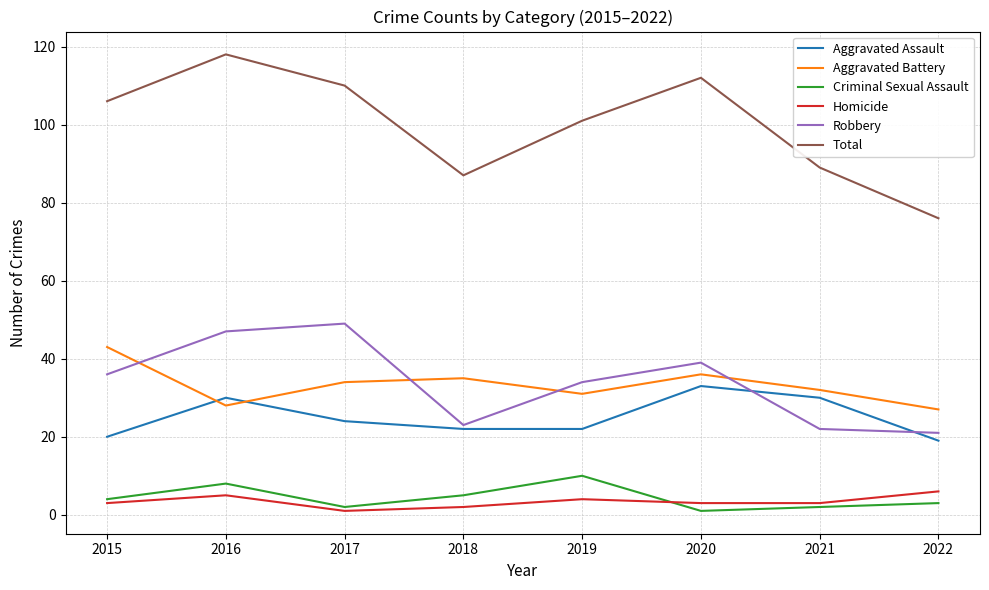

Reading left to right, transcribe all the data shown in this chart.

Aggravated Assault: 20	30	24	22	22	33	30	19
Aggravated Battery: 43	28	34	35	31	36	32	27
Criminal Sexual Assault: 4	8	2	5	10	1	2	3
Homicide: 3	5	1	2	4	3	3	6
Robbery: 36	47	49	23	34	39	22	21
Total: 106	118	110	87	101	112	89	76